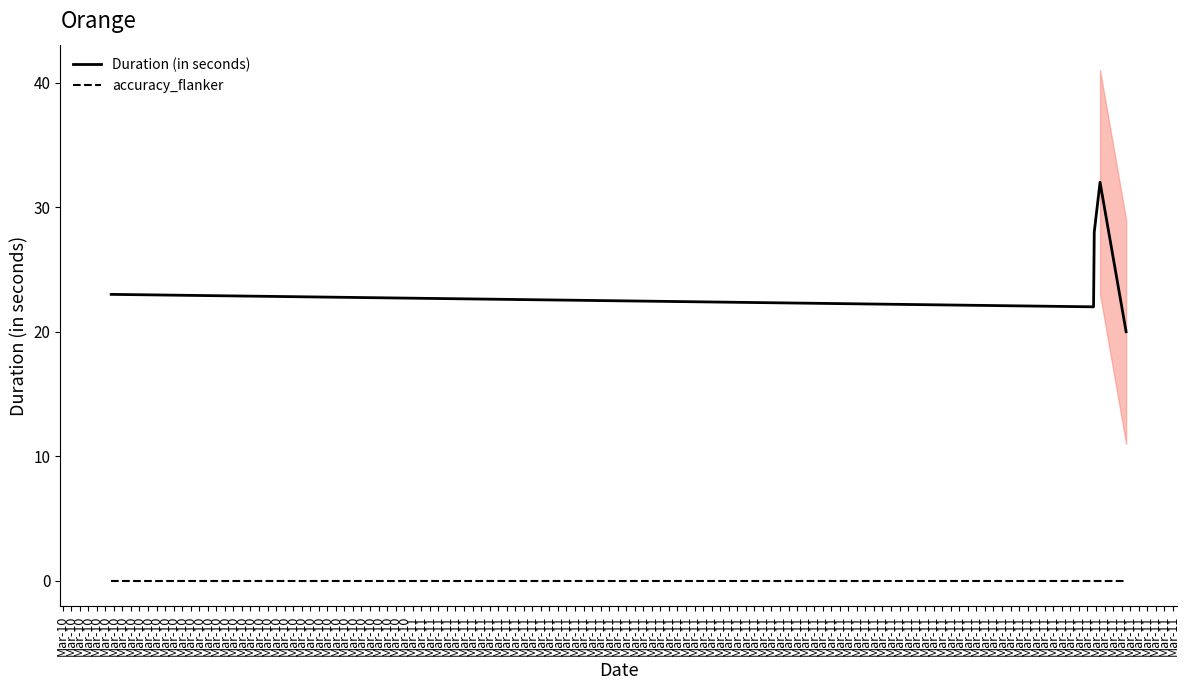

What is the minimum value for Duration (in seconds)?

20